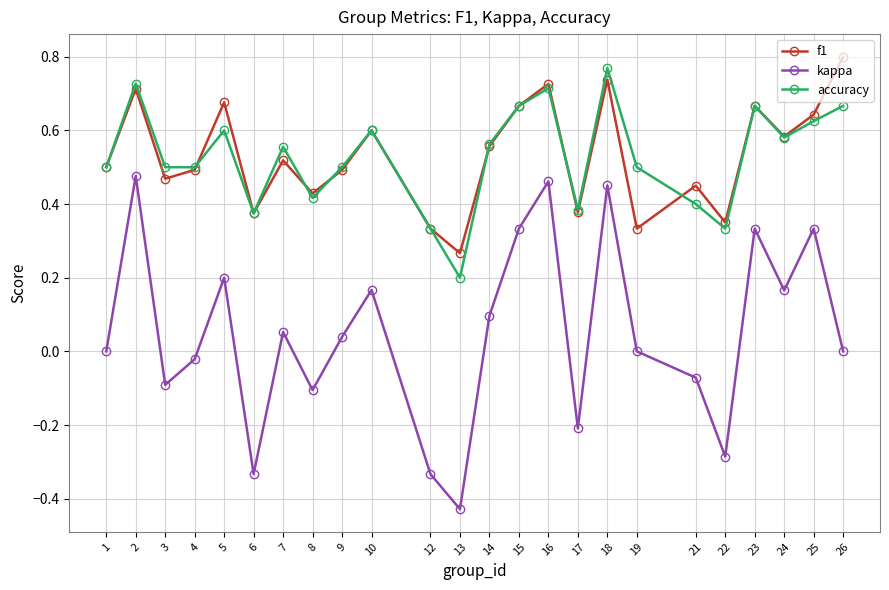

Which category has the highest value in the accuracy series?

18